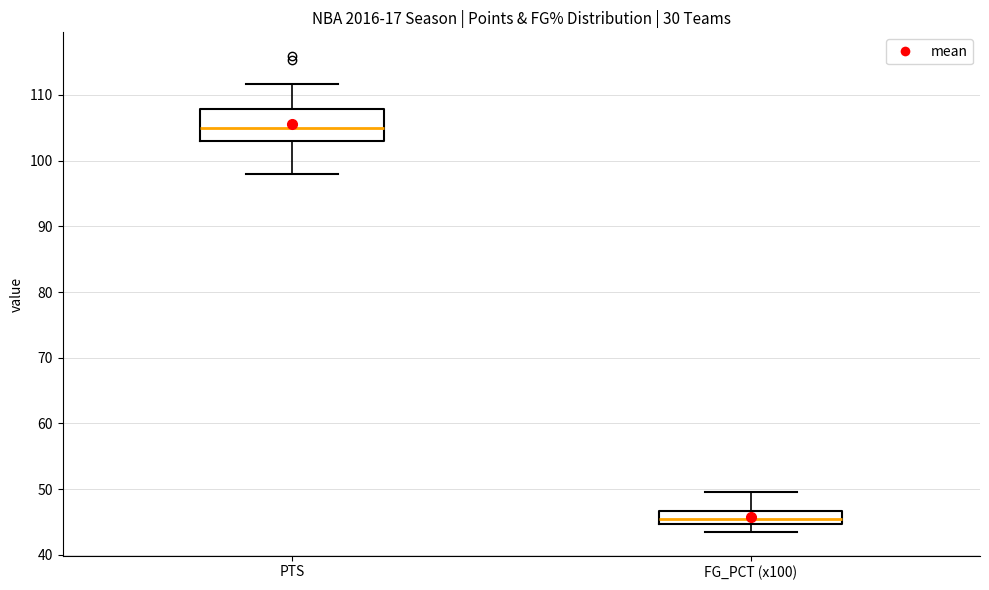

Where is the lower edge of the box for PTS on the y-axis? The values are not printed on the chart, so give them approximately, as read against the axis.

103